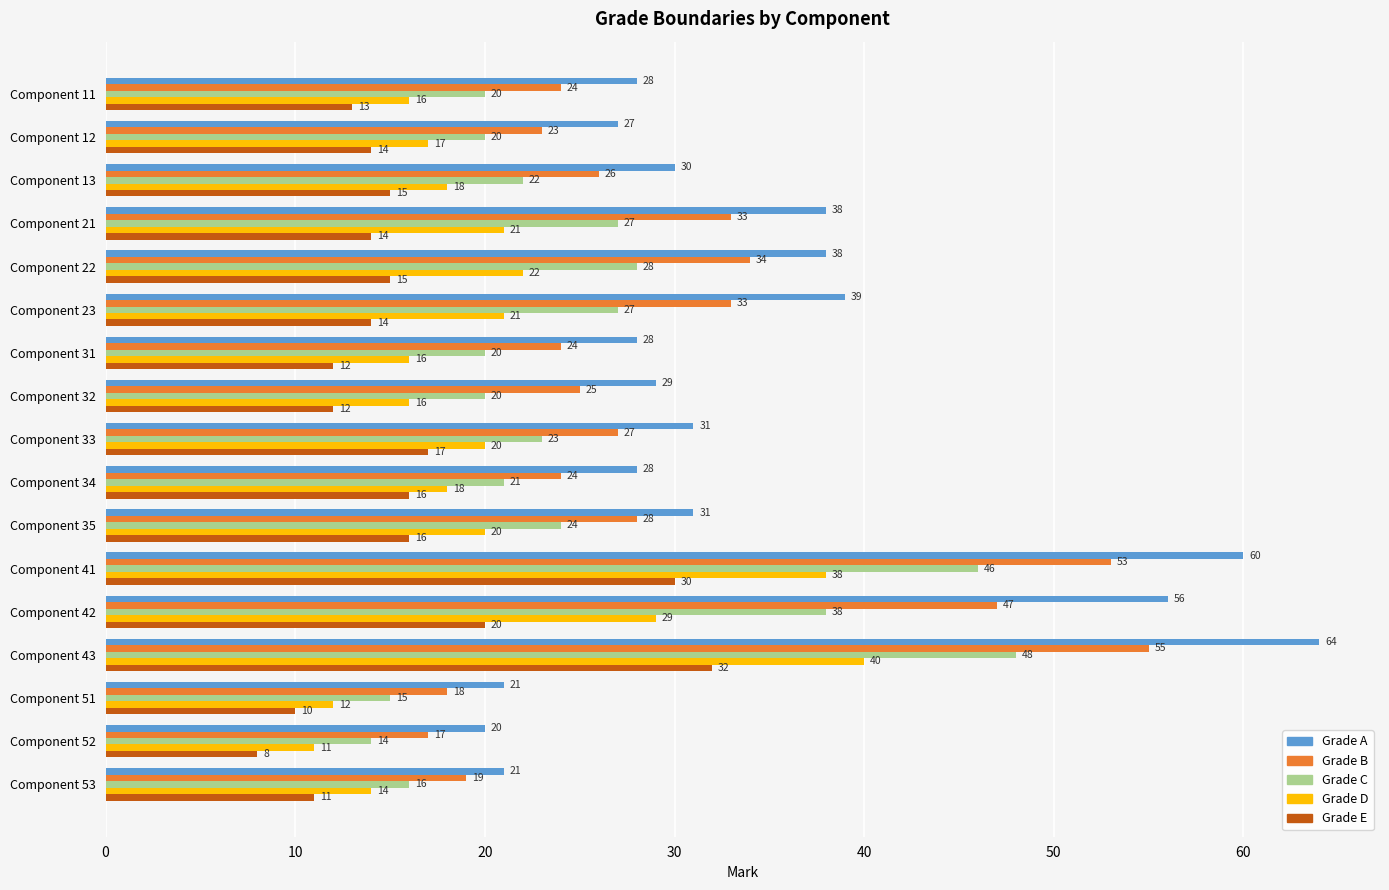

What is the total value across all series at Component 52?

70